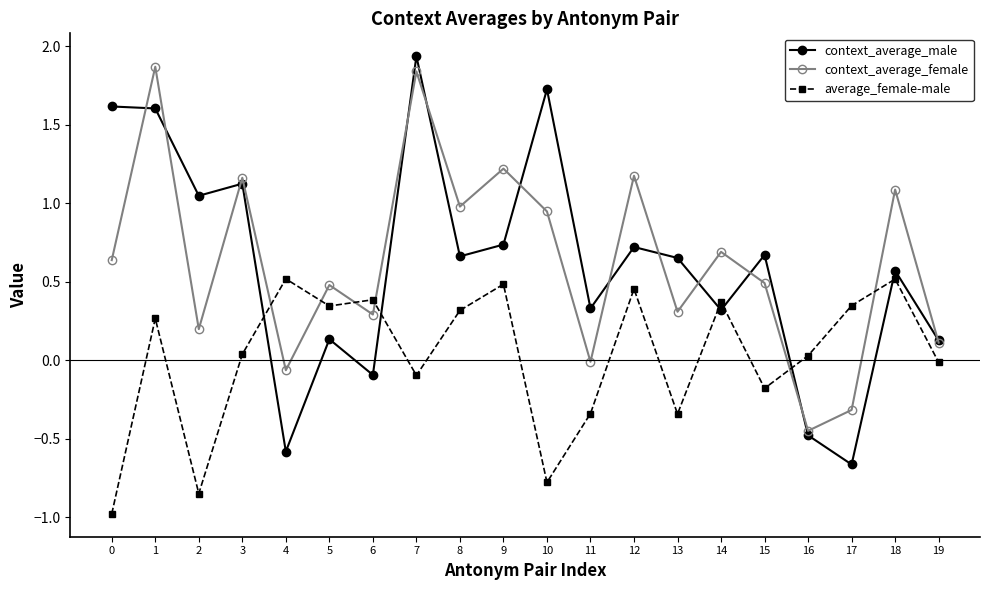

The context_average_male series shows 0.7 at 12. True or false?

True